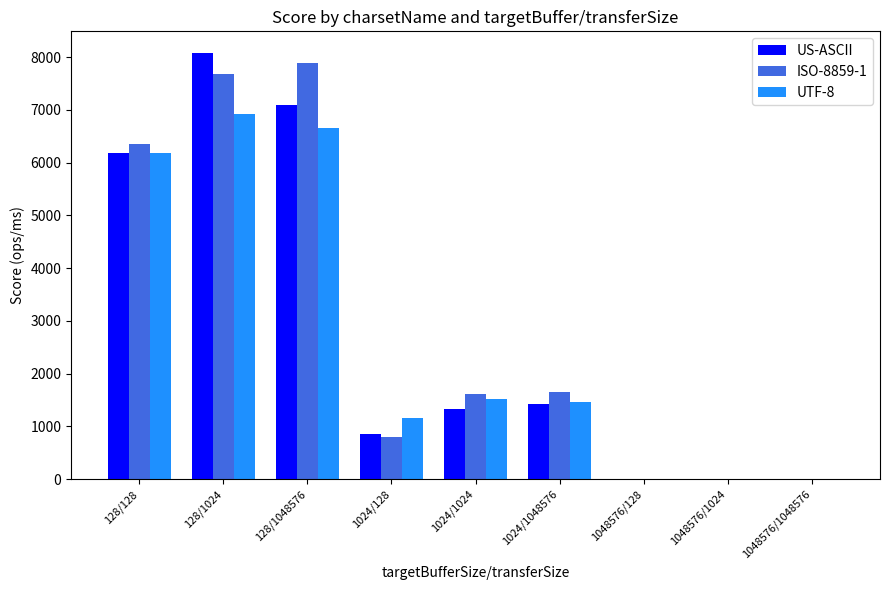

The US-ASCII series shows 1328.5 at 1024/1024. True or false?

True